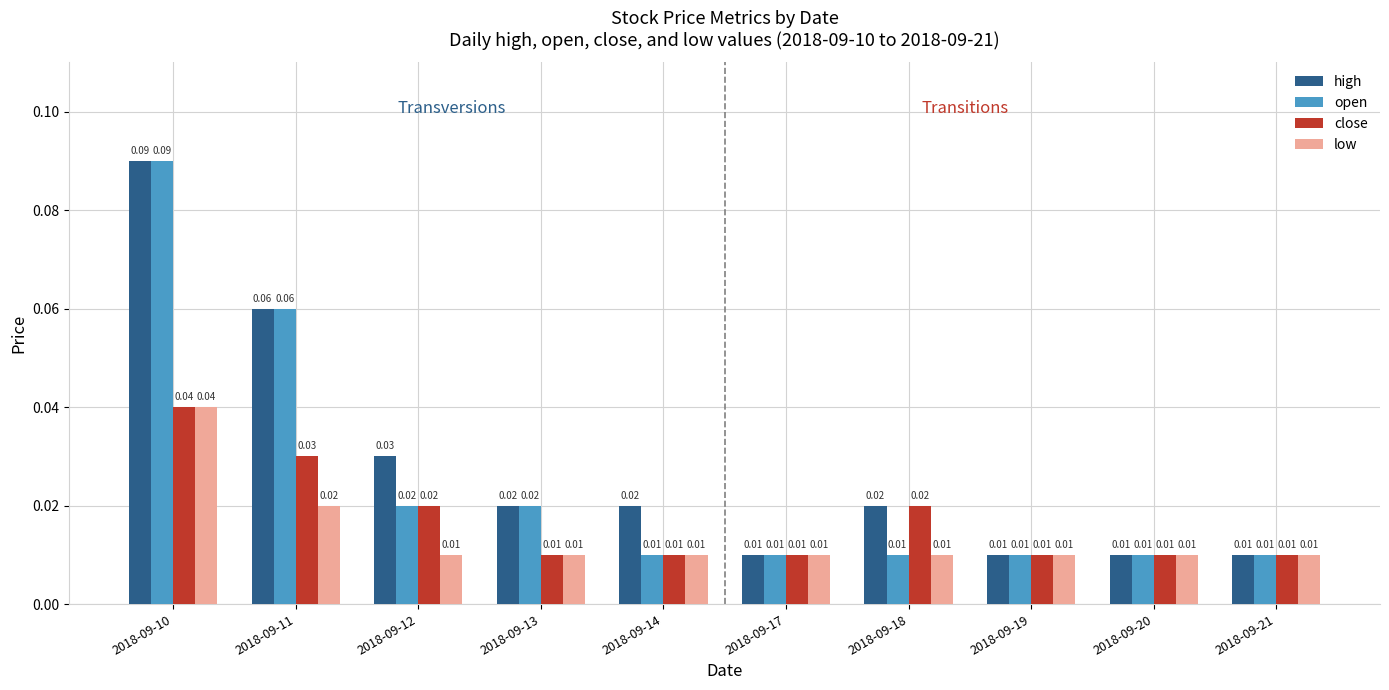

Is the value of open at 2018-09-13 greater than the value of close at 2018-09-17?

Yes